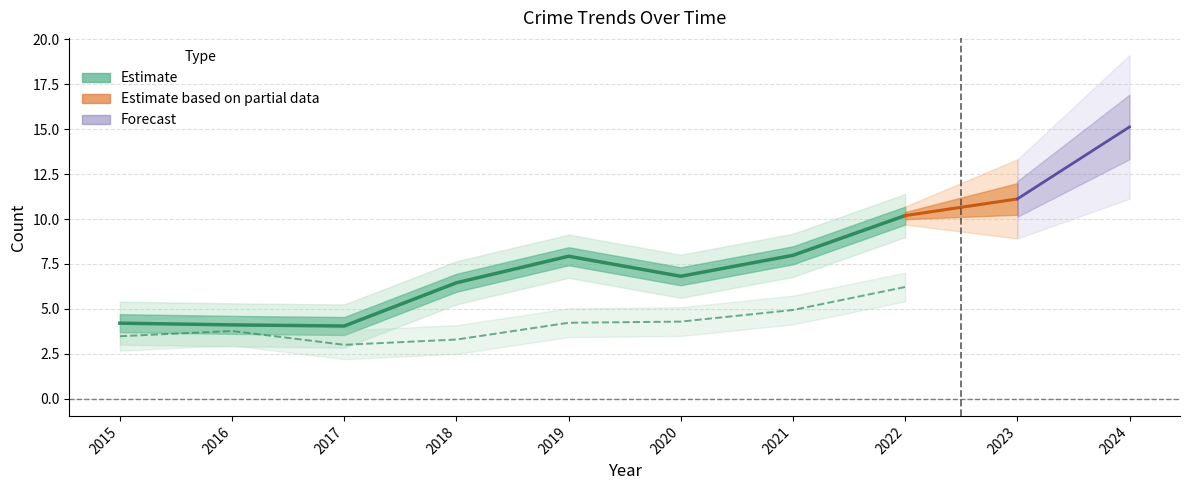

At which label does Total reach its peak?

2024